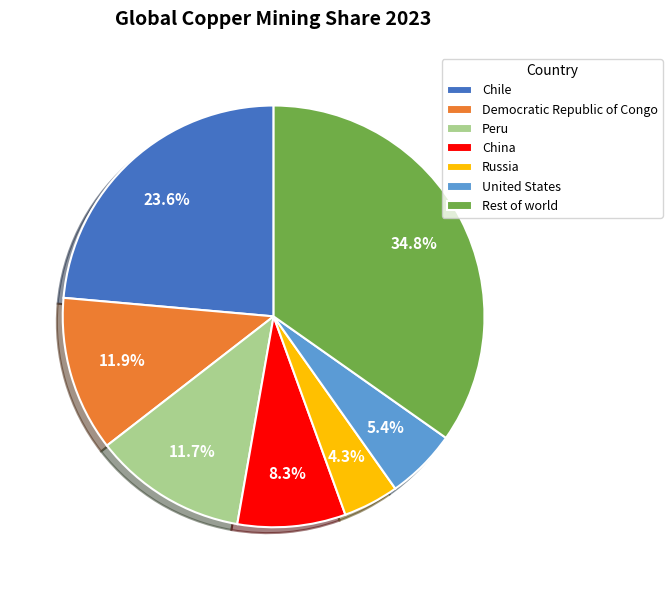

Which has a higher value, Rest of world or Peru?

Rest of world